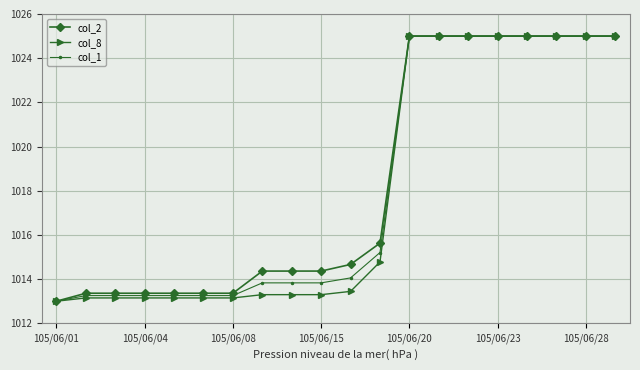

Does the chart have visible grid lines?

Yes